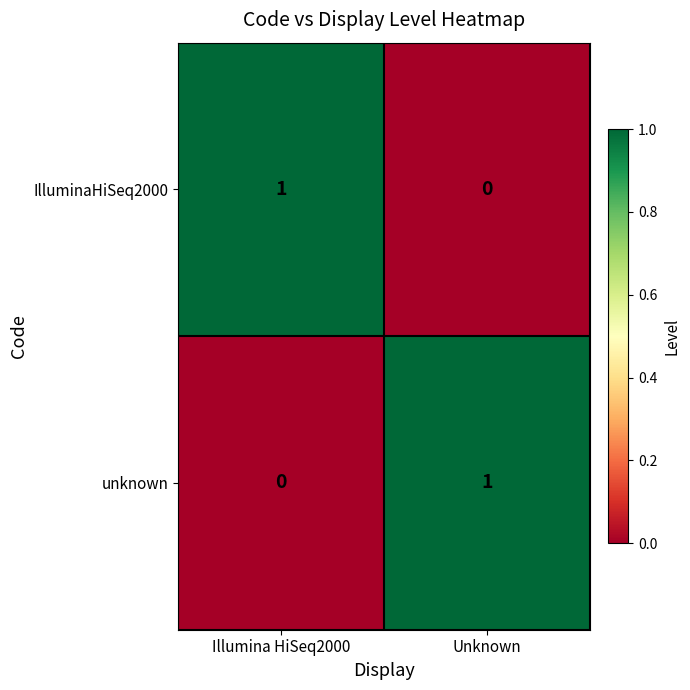

Is the value of unknown at Illumina HiSeq2000 greater than the value of IlluminaHiSeq2000 at Illumina HiSeq2000?

No